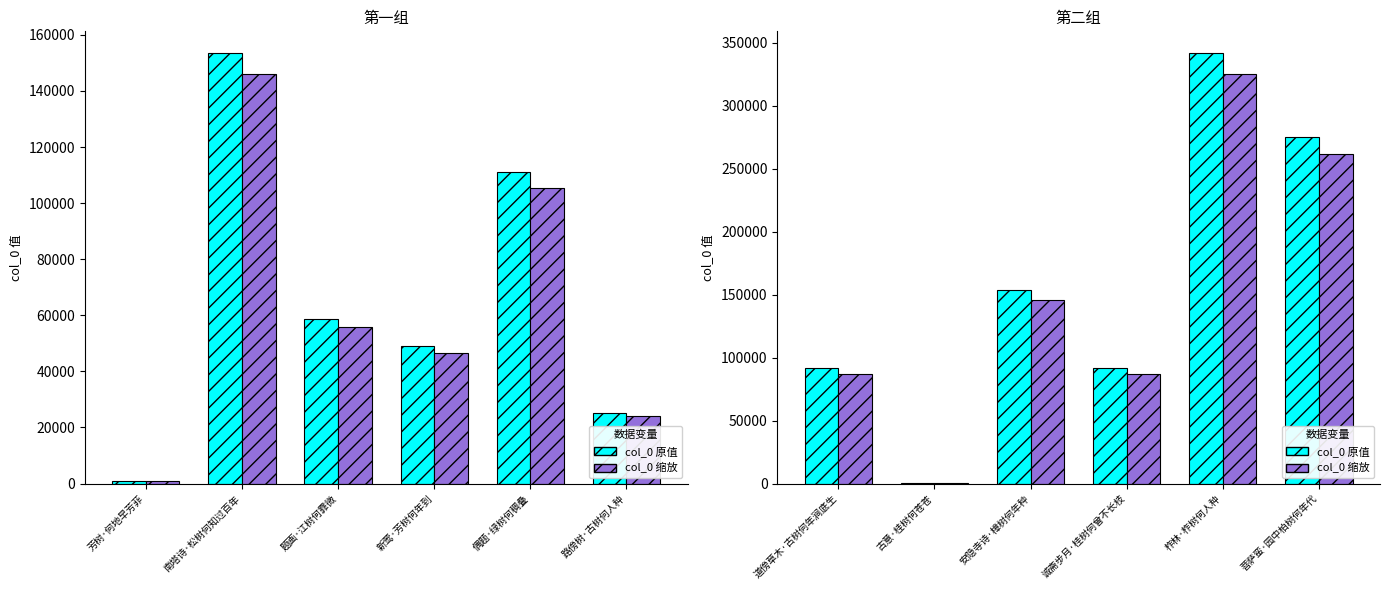

List the labels in order of col_0 (first half) value, smallest first.

芳树·何地早芳菲, 路傍树·古树何人种, 新莺·芳树何年到, 题画·江树何霏微, 偶题·绿树何稠叠, 南塔诗·松树何知过百年